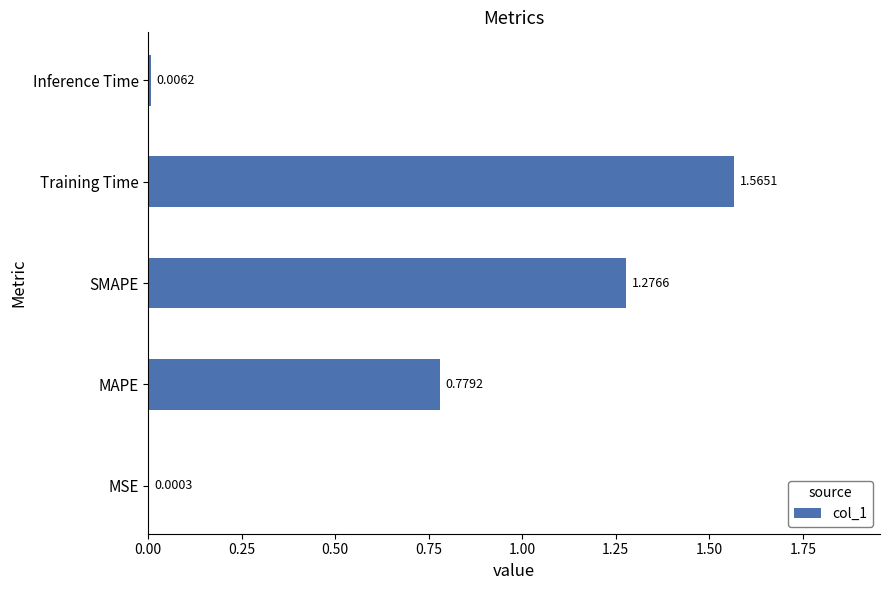

At which label is the value closest to 0?

MSE